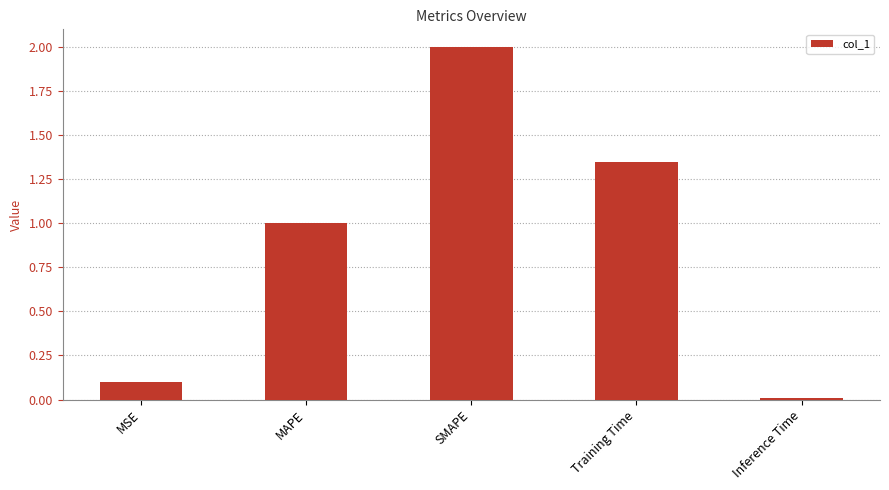

What is the change in value from SMAPE to Inference Time?

-2.0